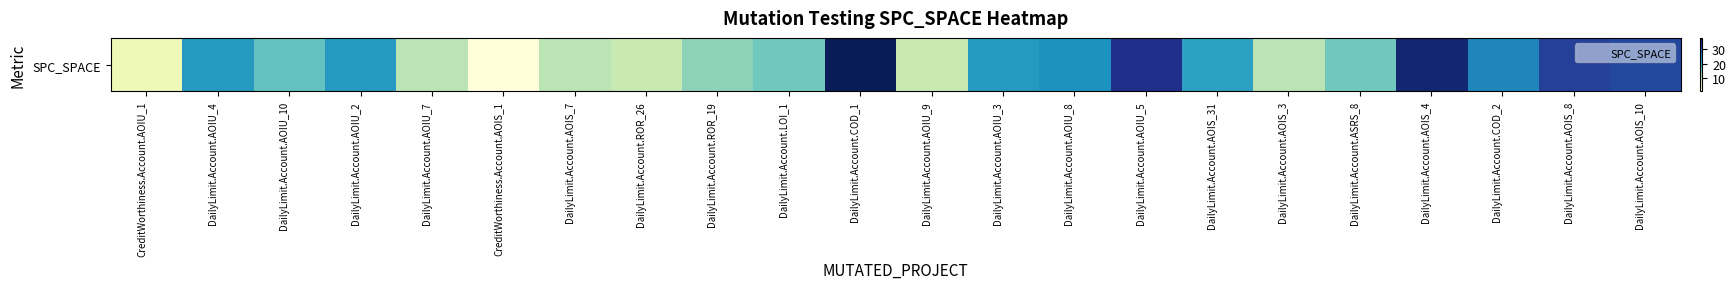

What is the approximate value at DailyLimit.Account.AOIS_7, to the nearest 10?

10